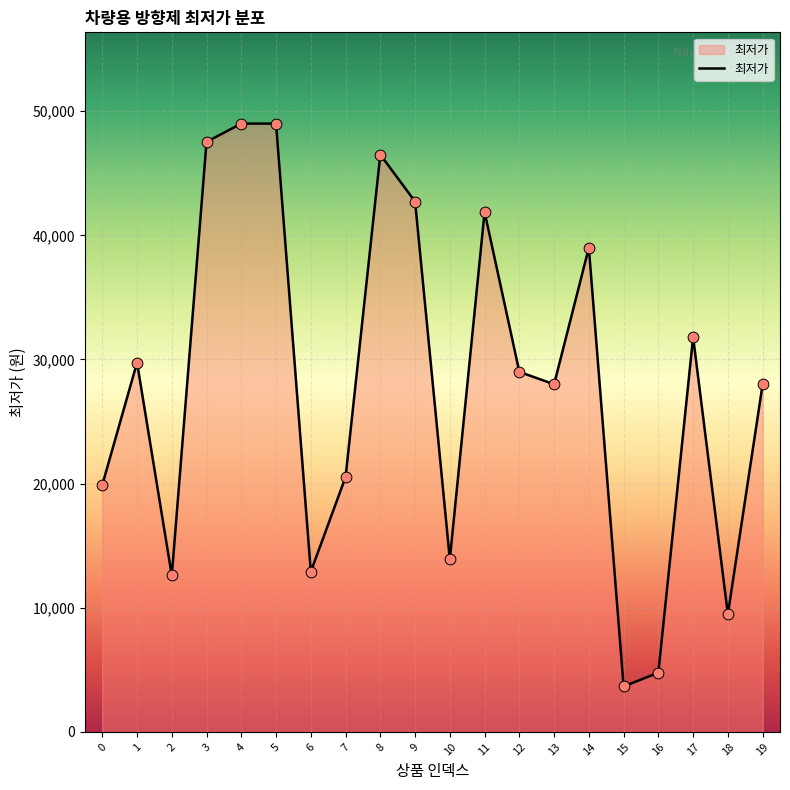

Approximately how many times larger is the value at 9 compared to 14?

1.1